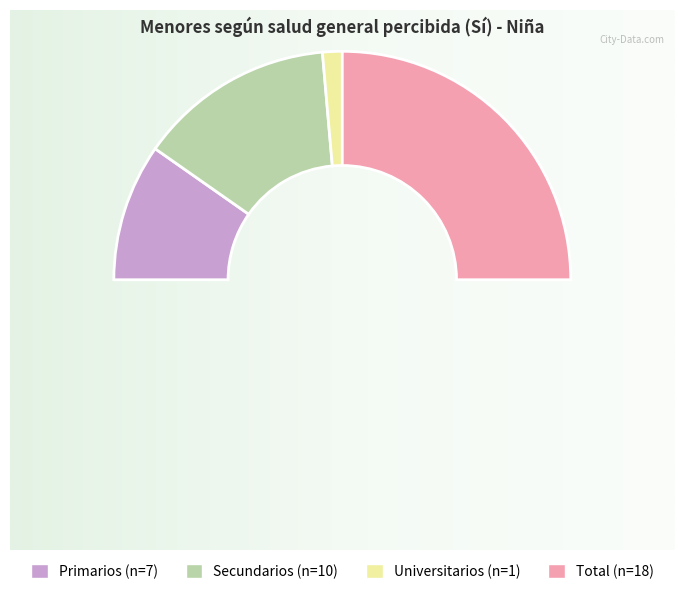

Approximately how many times larger is the value at Universitarios compared to Secundarios?

0.1